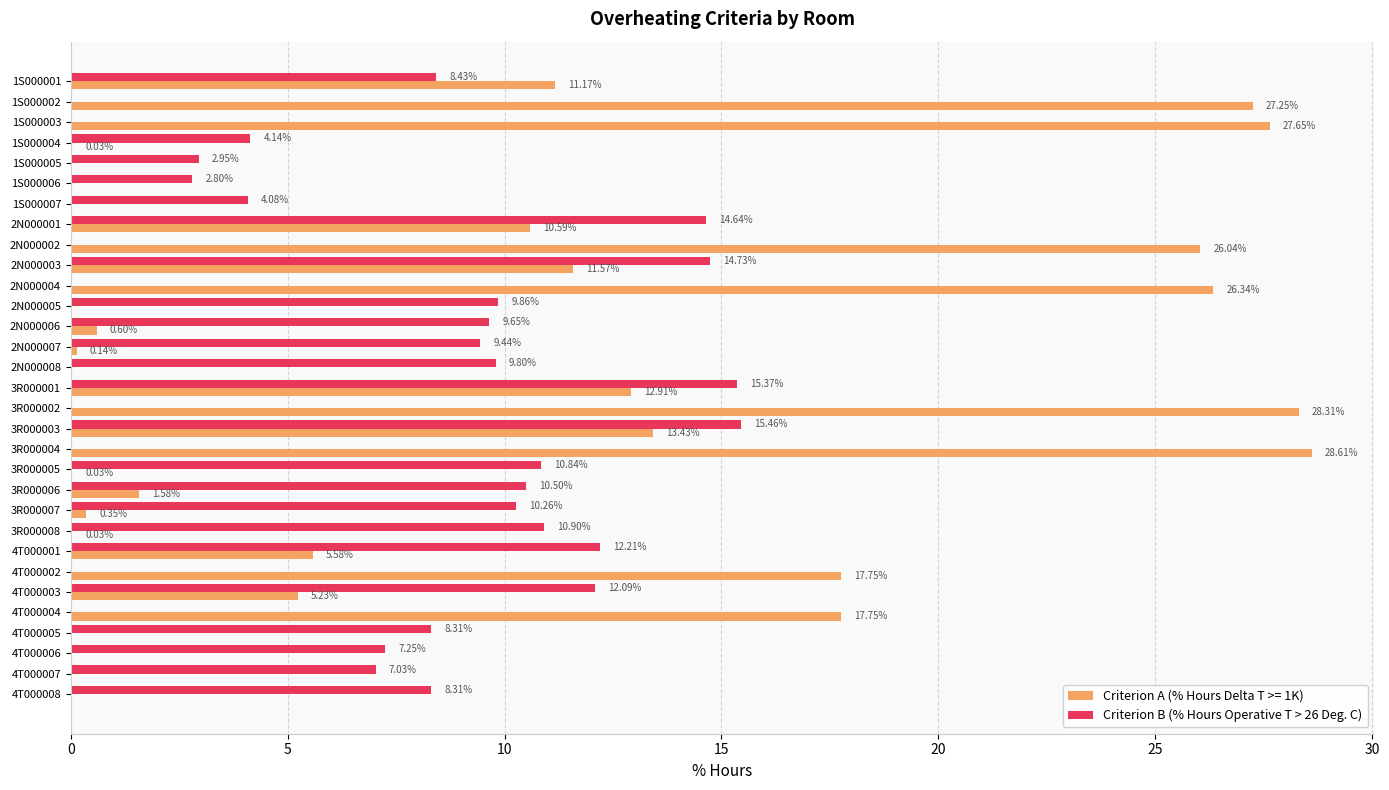

How many values in Criterion A (% Hours Delta T >= 1K) are above zero?

22